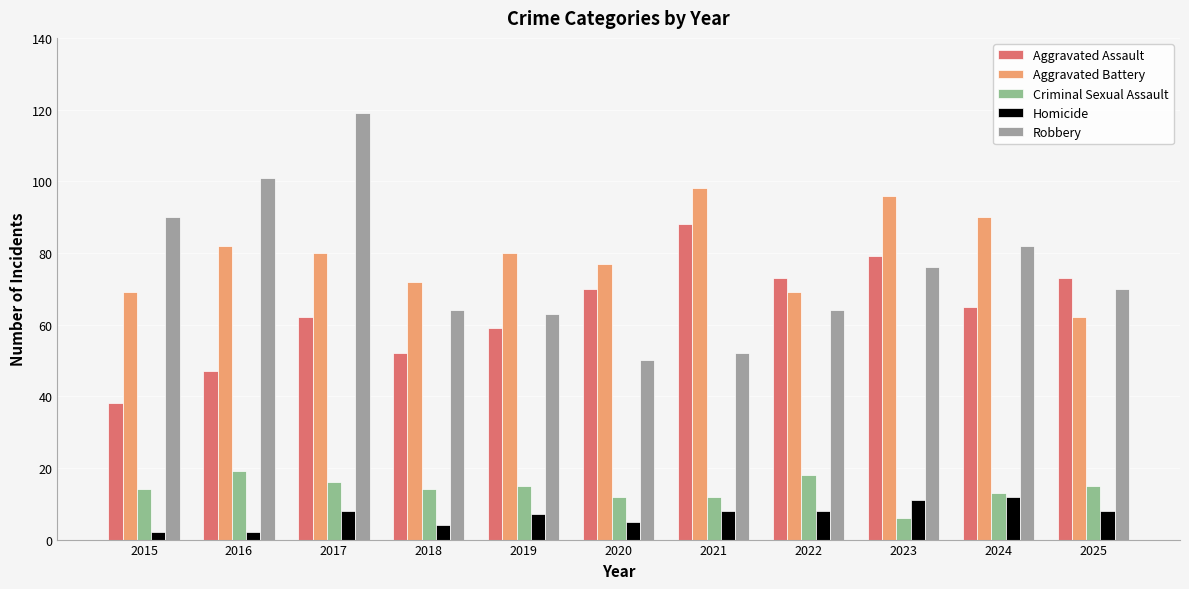

Which series has the widest spread of values?

Robbery